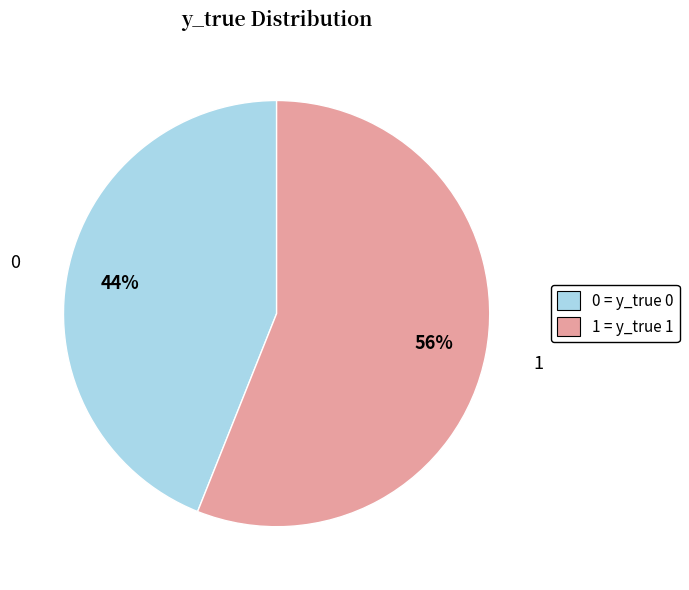

To the nearest percent, what is the average slice percentage?

50%